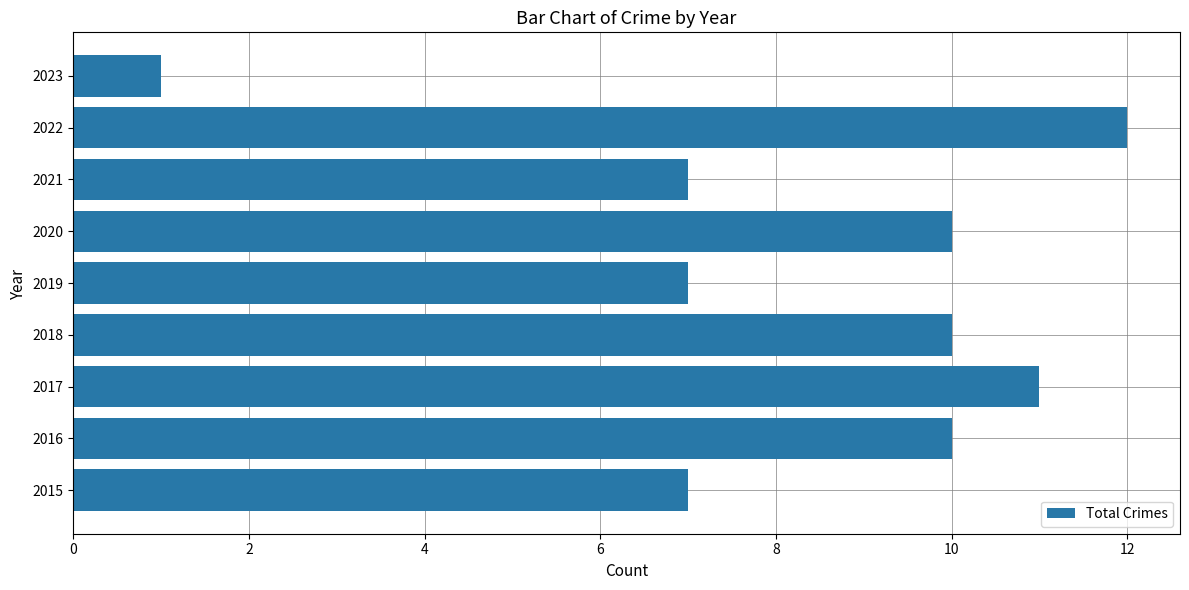

How many values are below 10?

4